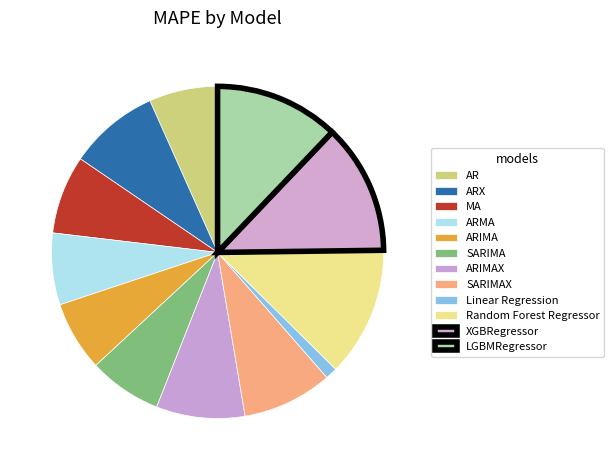

Is it true that SARIMAX is 23% of the pie?

False